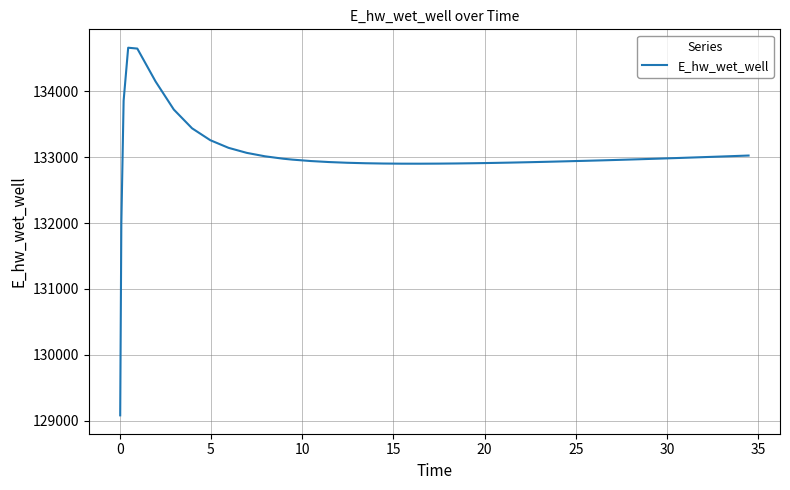

Does the chart display data point markers on the line(s)?

No